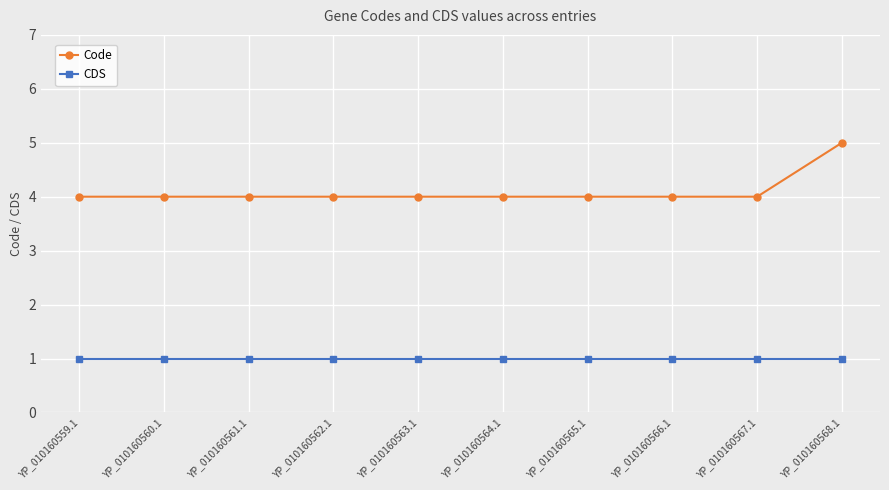

True or false: CDS and Code intersect in this chart.

False